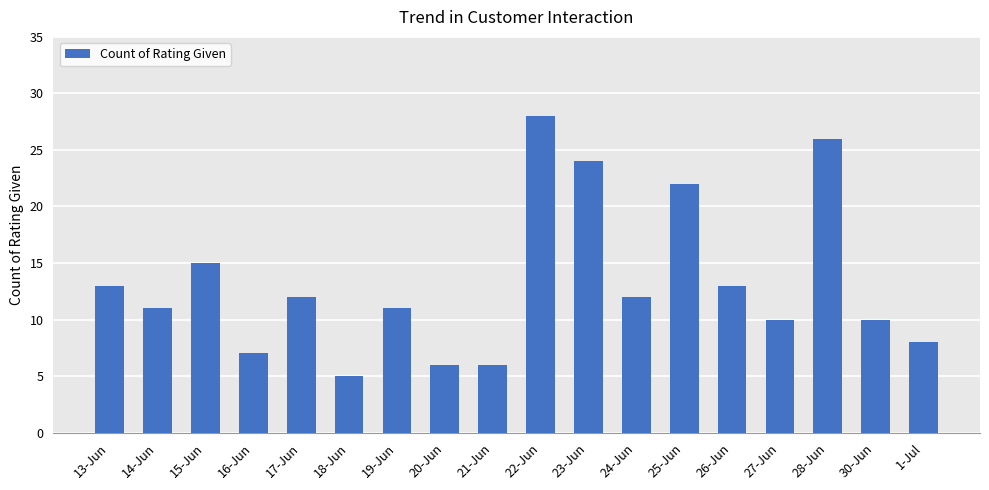

Where is the data nearest to the value 16?

15-Jun